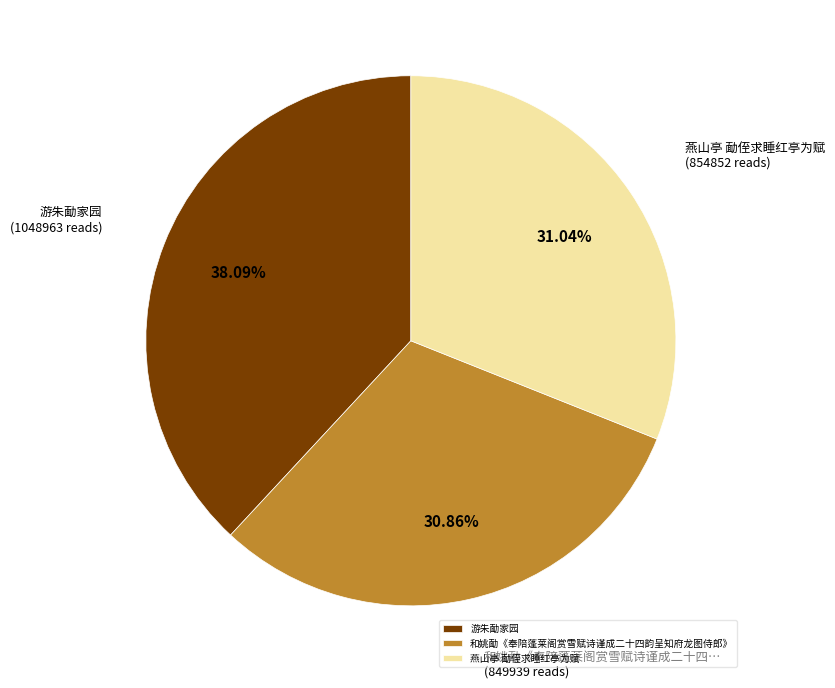

True or false: 燕山亭 勔侄求睡红亭为赋 accounts for 40% of the total.

False